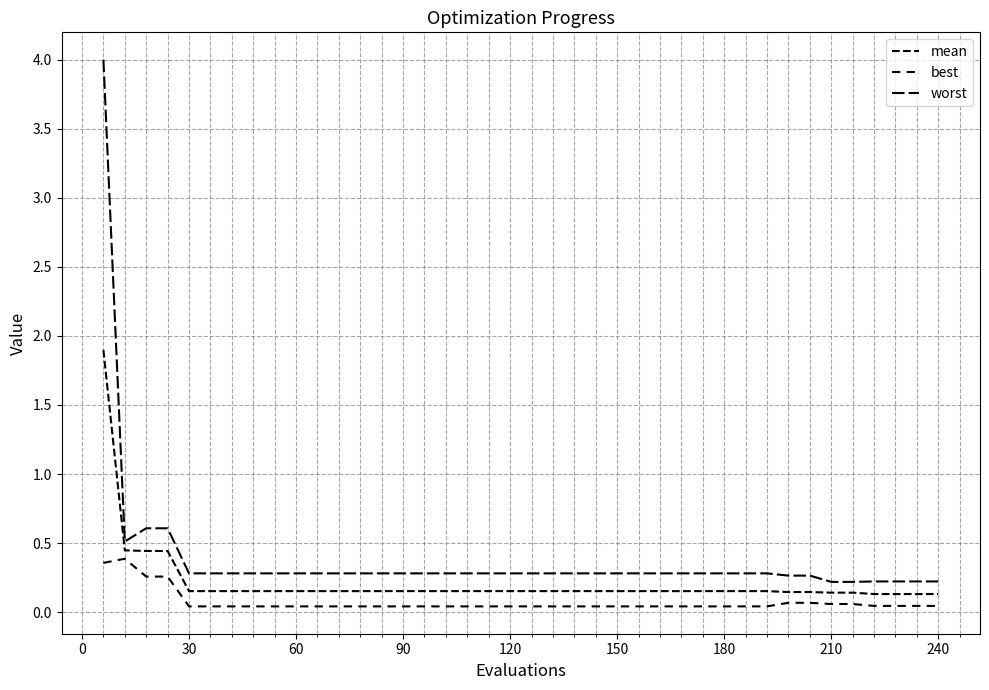

True or false: best has more than 1 points higher than both neighbors.

False